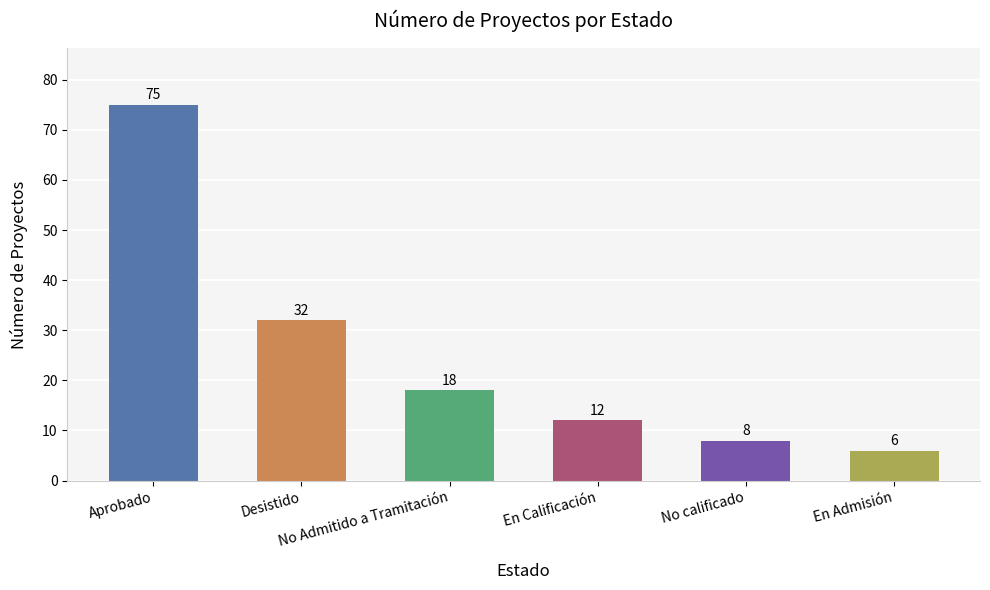

How many values are below 18?

3